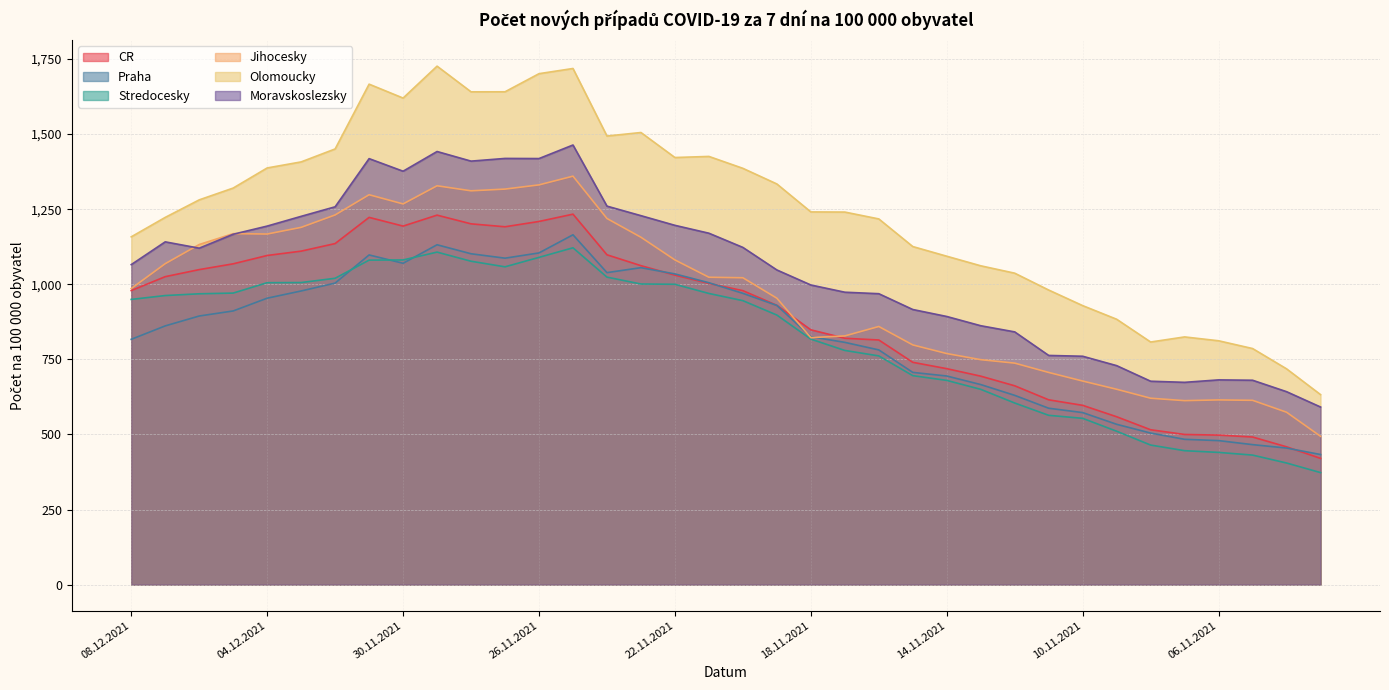

True or false: Praha has more than 1 interior local peaks.

True